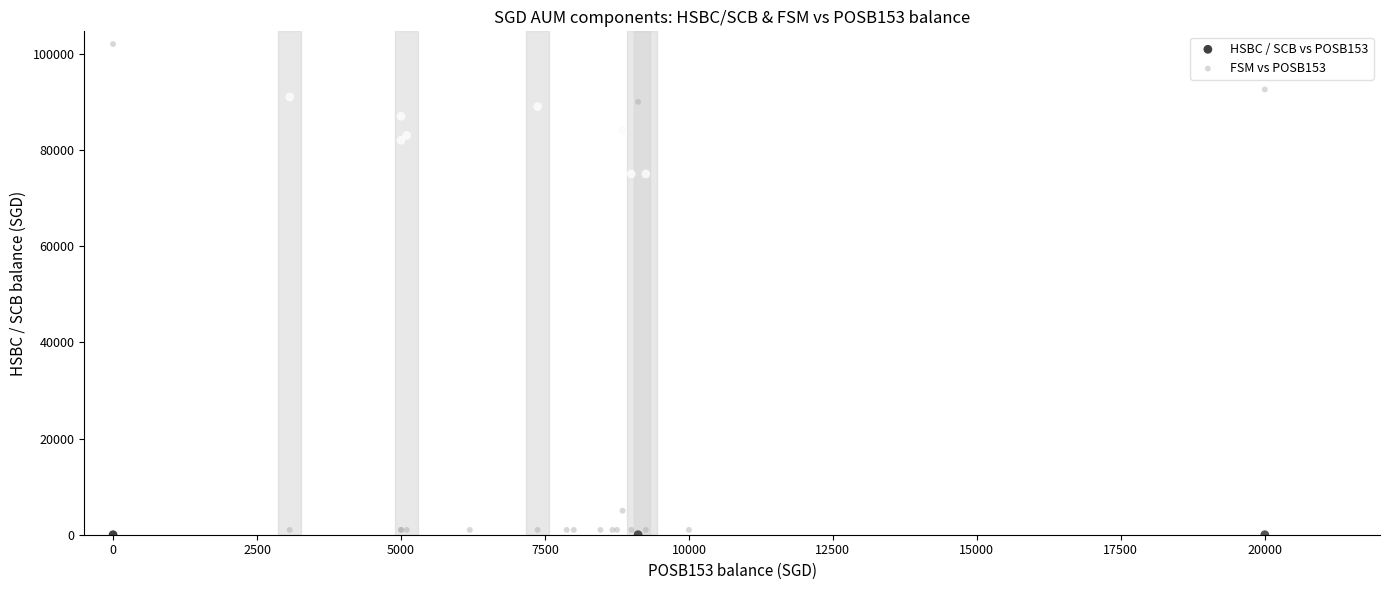

Which series has the widest spread of Y values?

FSM vs POSB153